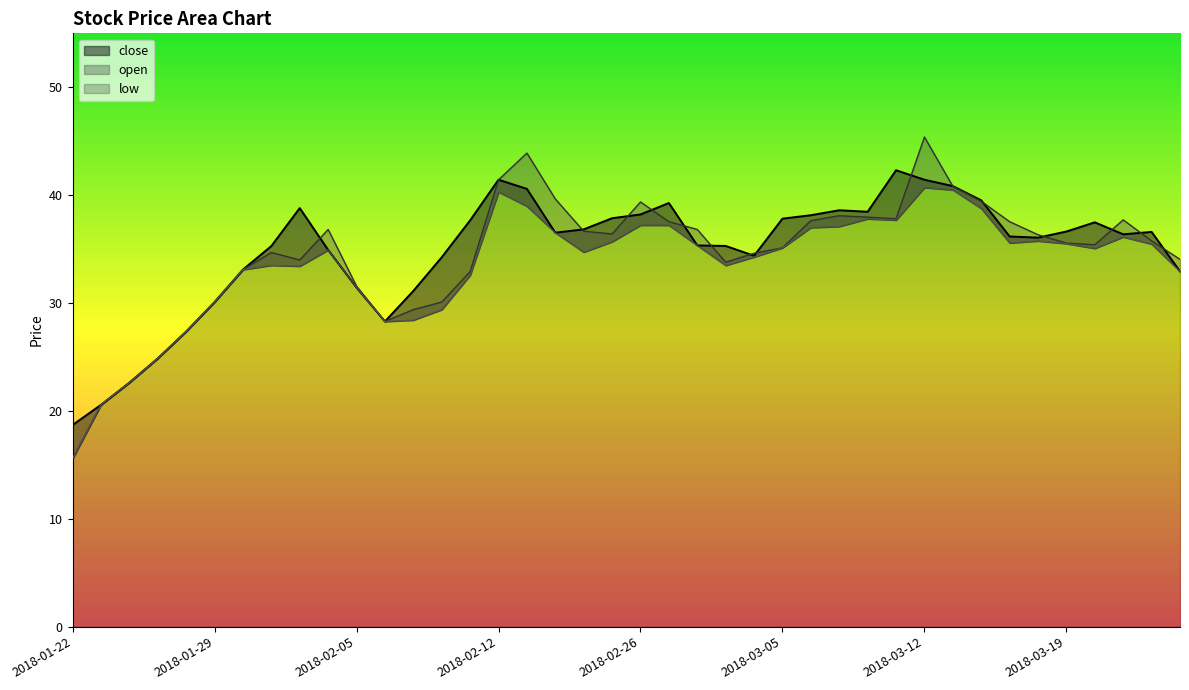

Which label corresponds to the largest value in the chart?

2018-03-12